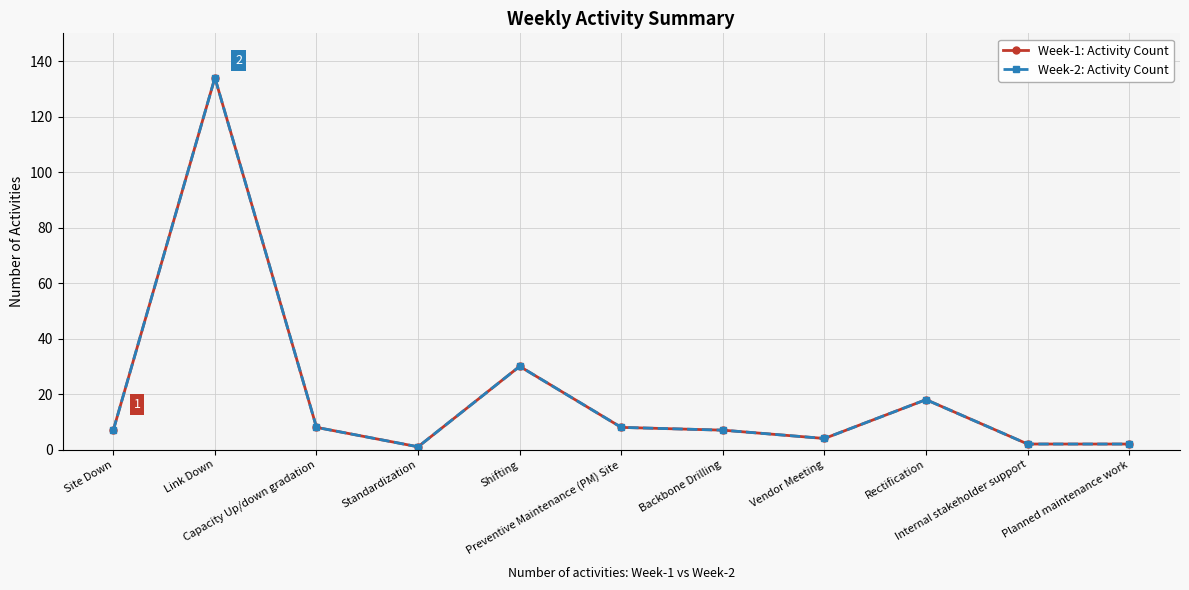

Does the chart have visible grid lines?

Yes